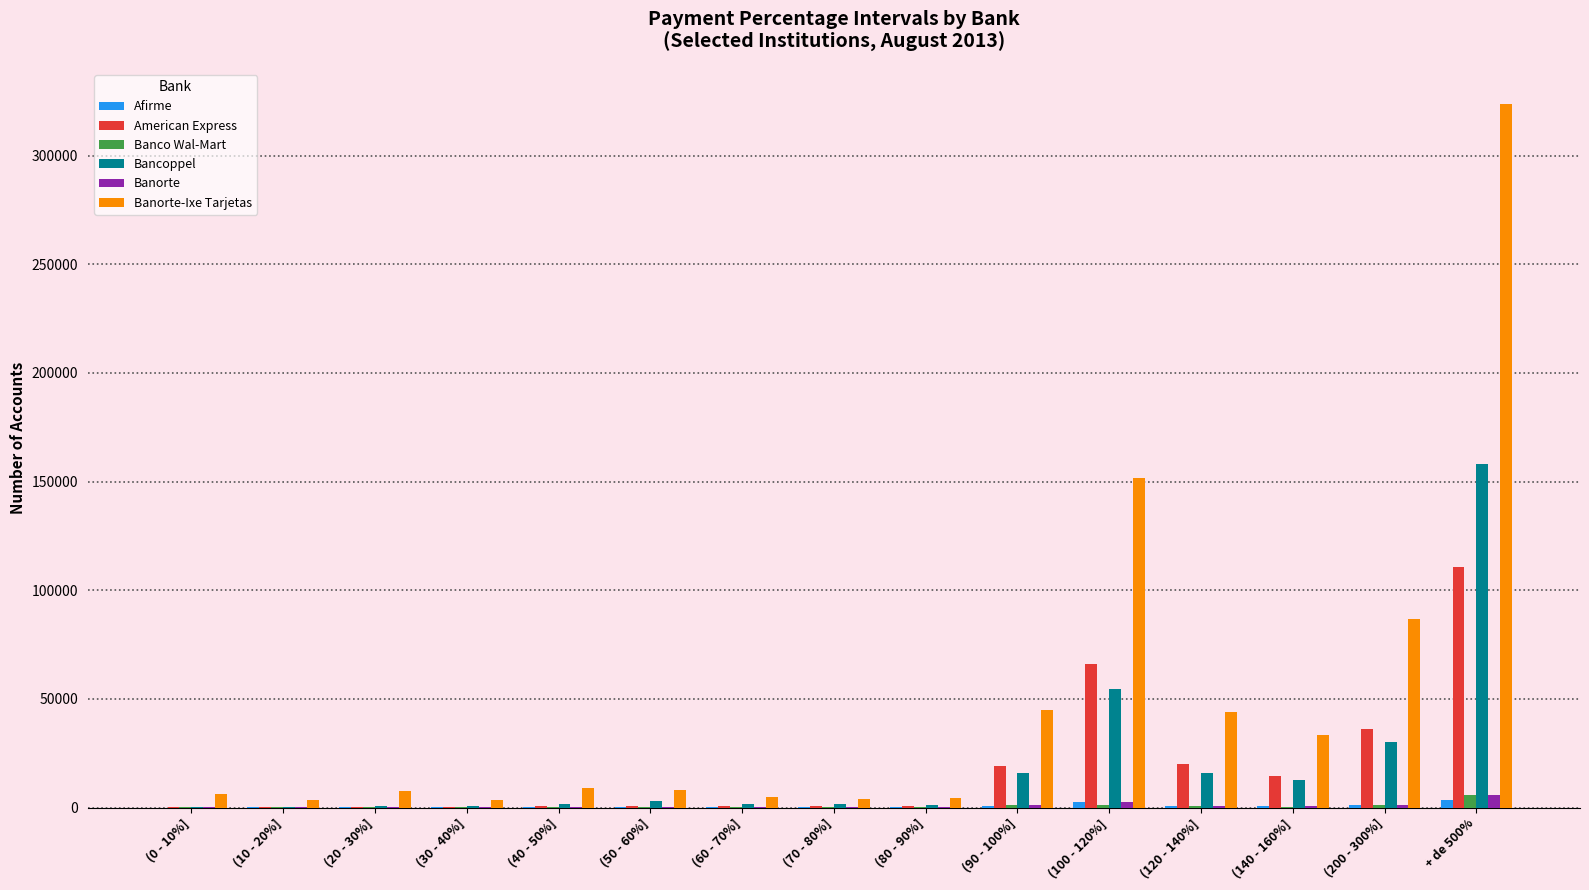

What is the total value across all series at (0 - 10%]?

6396